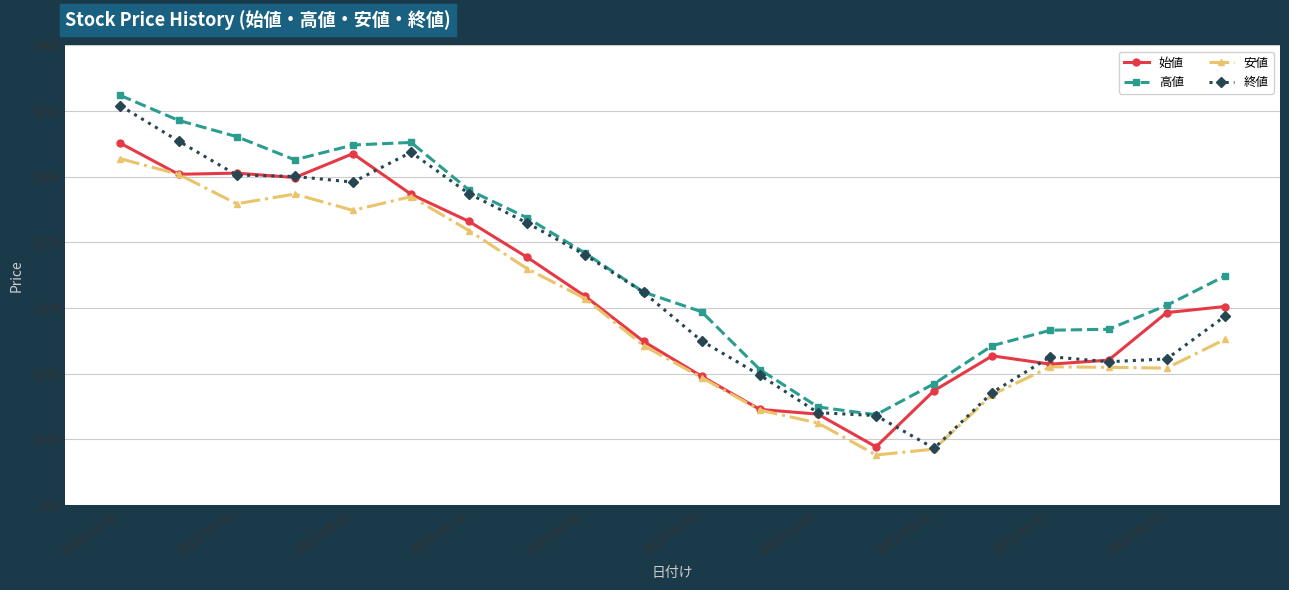

True or false: 終値 has more than 1 interior local peaks.

True